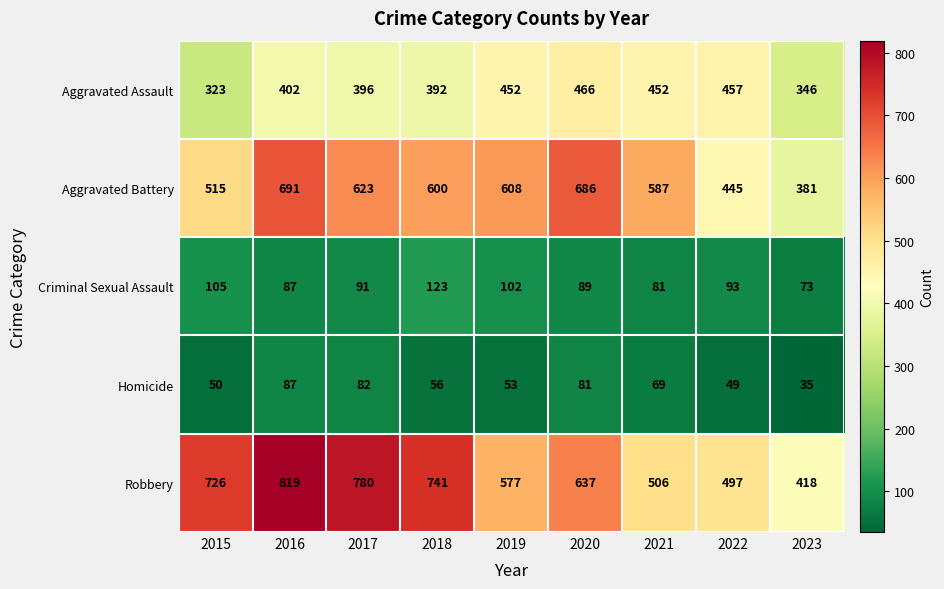

What is the sum of all Aggravated Battery values?

5136